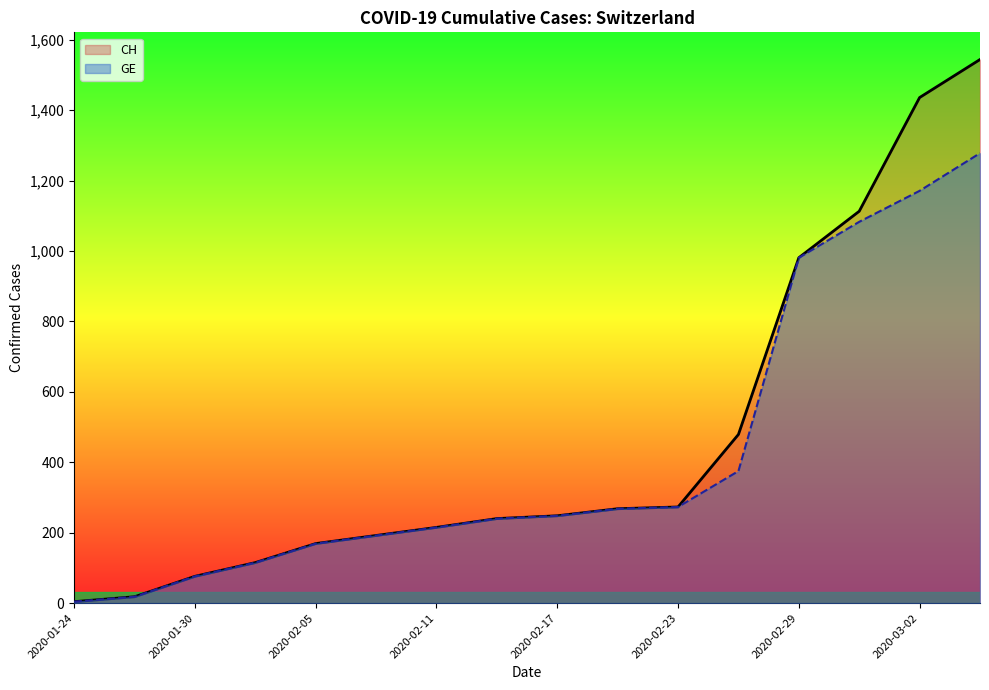

True or false: CH has a value of 487 at 15.

False